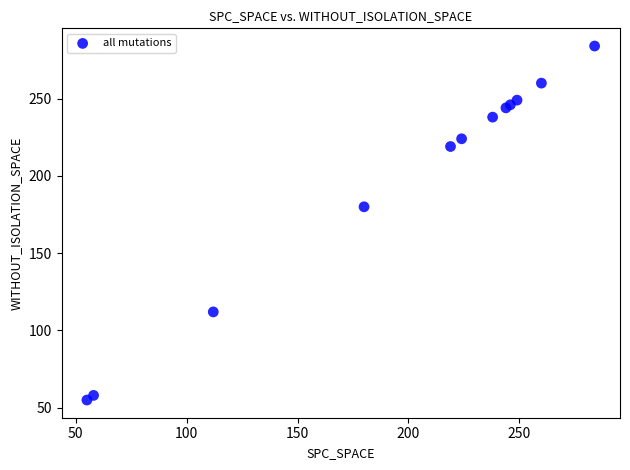

What Y value in the scatter plot is closest to 169?

180